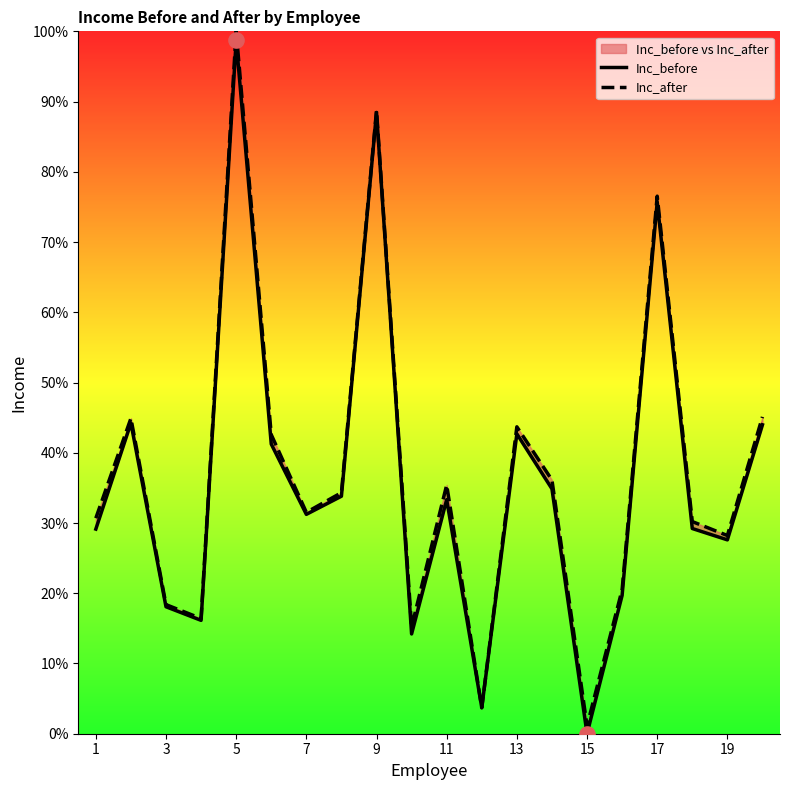

Which series contains the highest Y value?

Inc_after